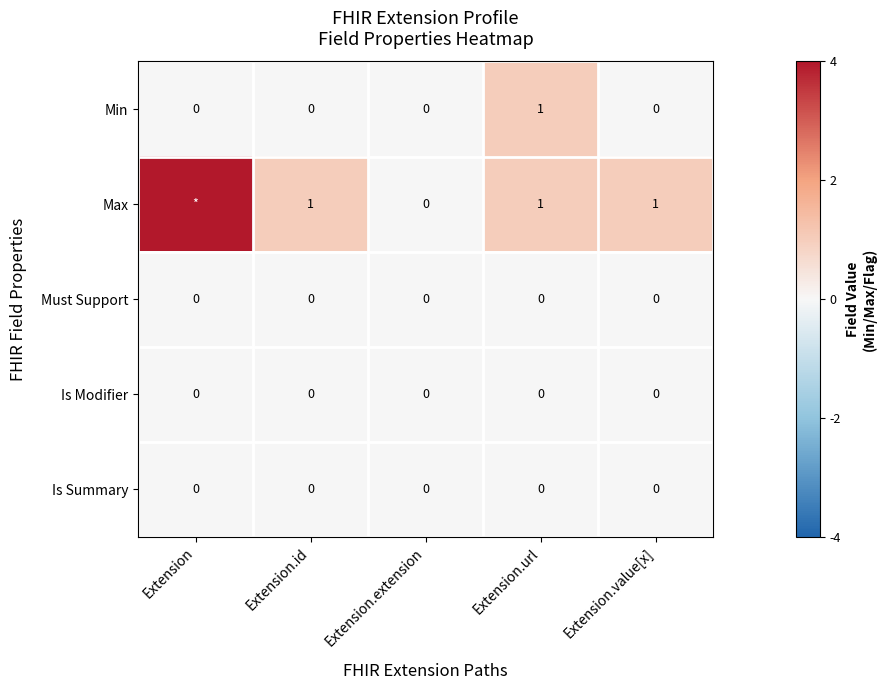

What is the difference between the Max values at Extension.id and Extension.extension?

1